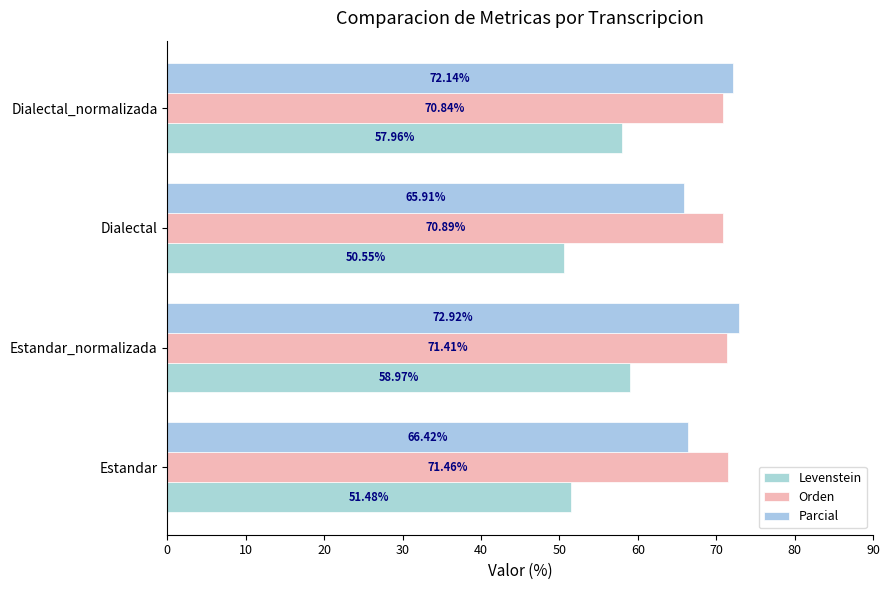

Reading left to right, what are all the values shown in this chart?

Levenstein: 0=51.5	10=59.0	20=50.5	30=58.0
Orden: 0=71.5	10=71.4	20=70.9	30=70.8
Parcial: 0=66.4	10=72.9	20=65.9	30=72.1